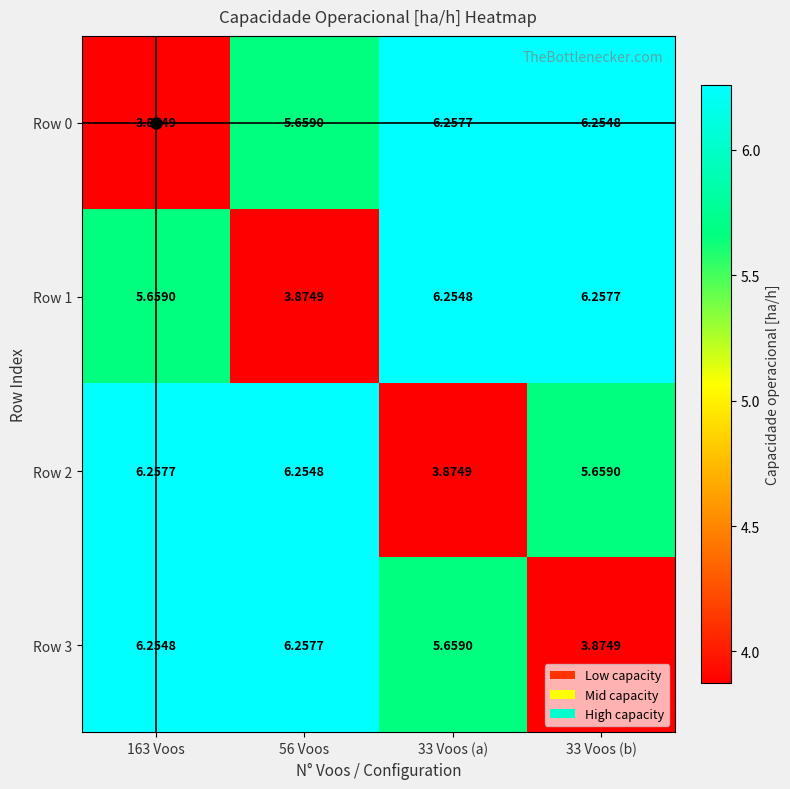

Is the value of Row 3 at 163 Voos greater than the value of Row 2 at 33 Voos (a)?

Yes